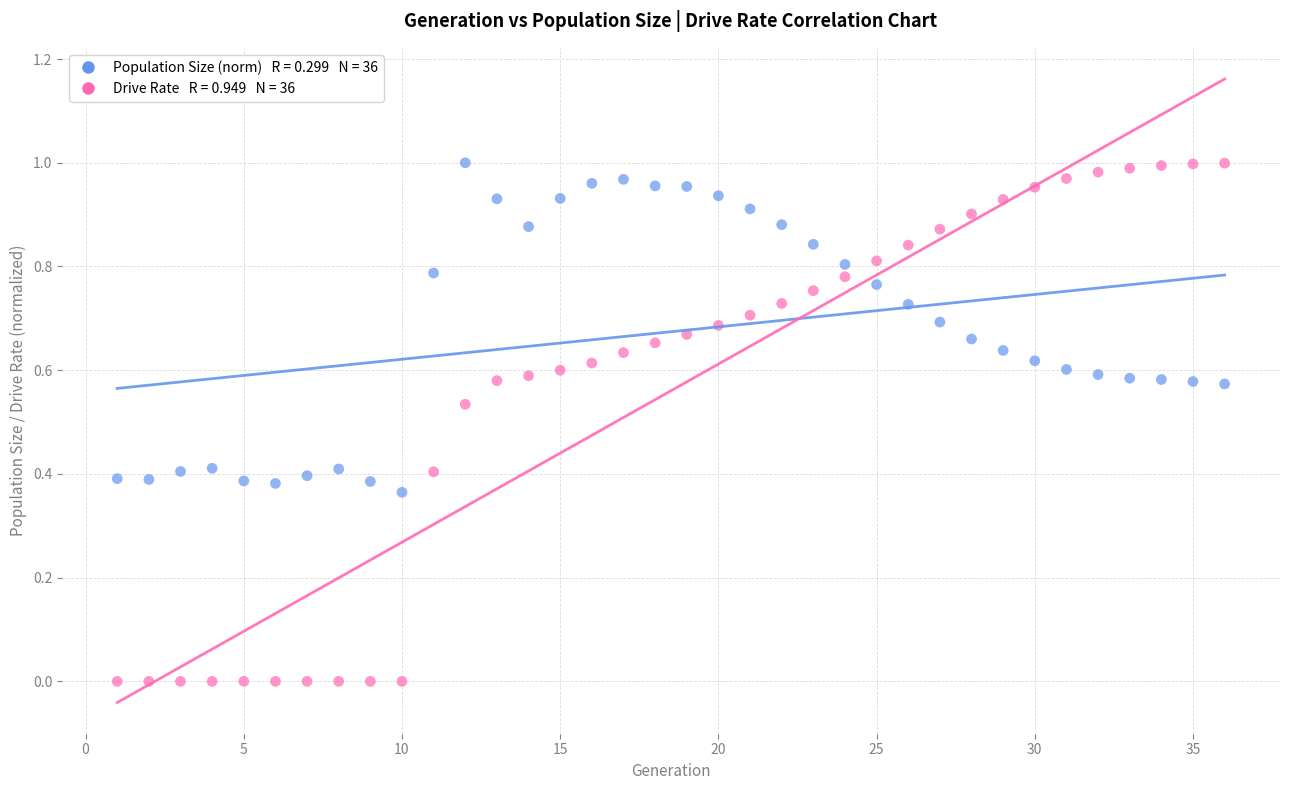

How many points are shown in the scatter plot?

72